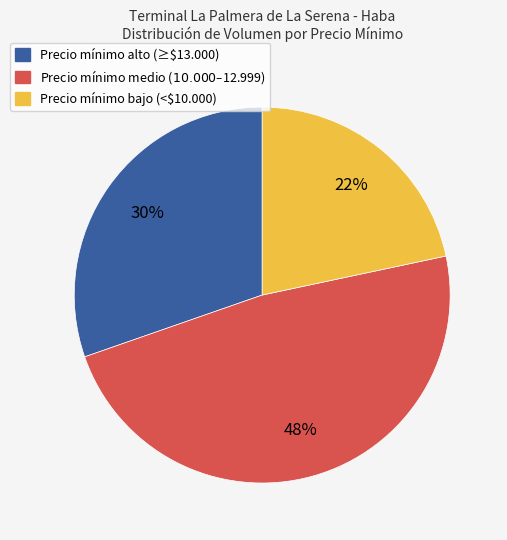

To the nearest percent, what is the average slice percentage?

33%